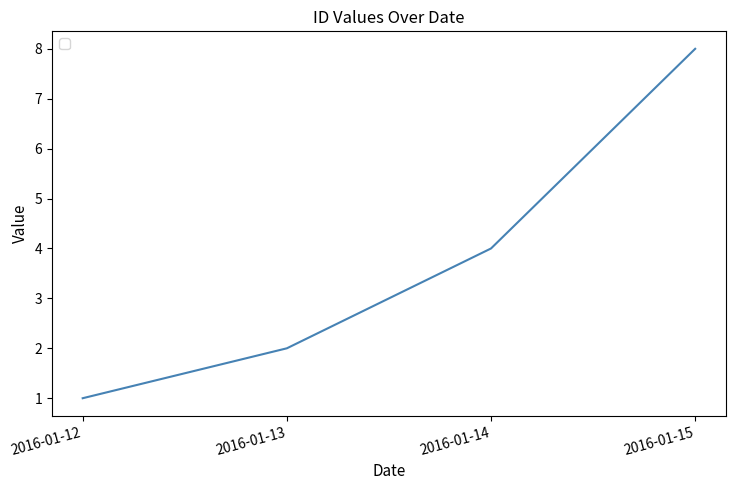

Count the number of data series in this chart.

1